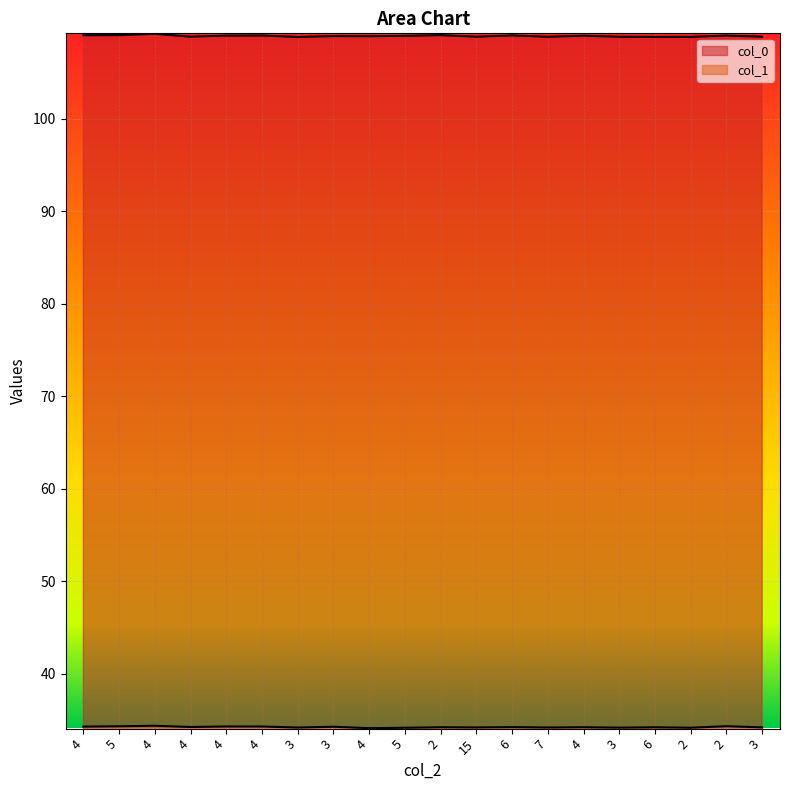

At which label does col_0 reach its peak?

4